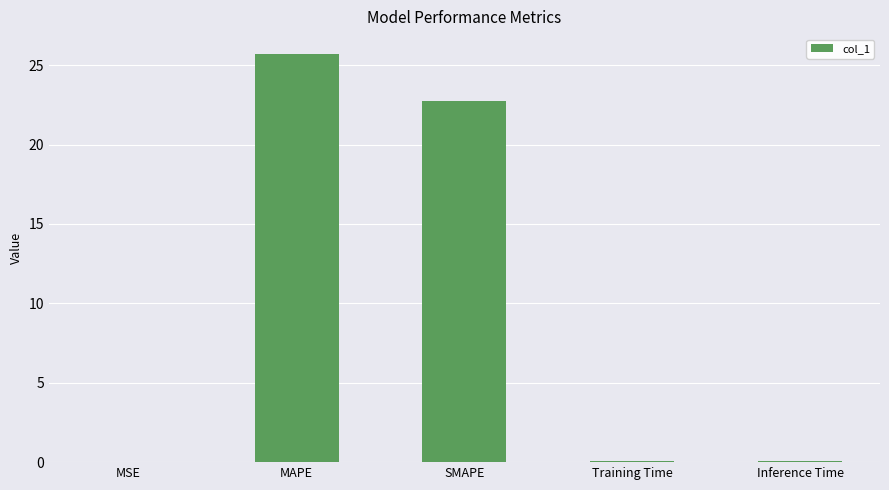

What is the greatest value displayed?

25.7